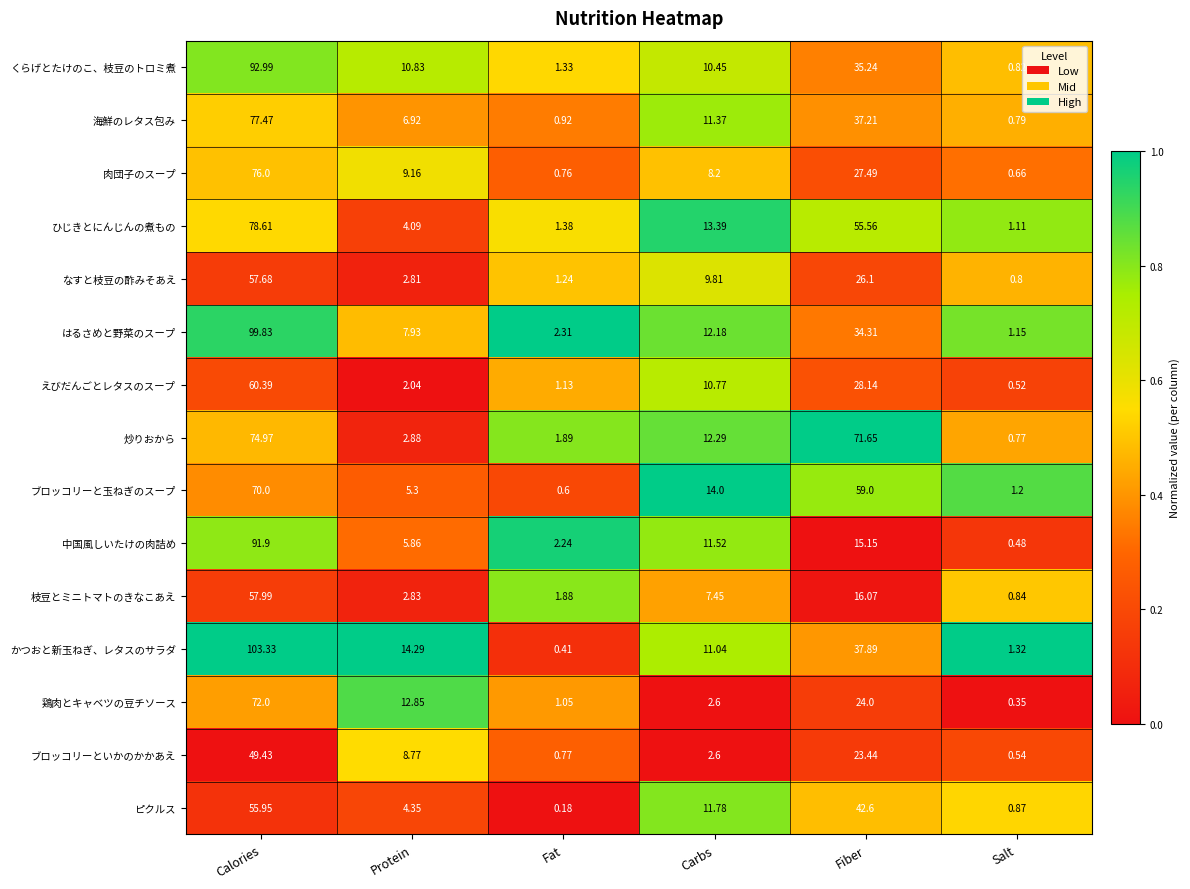

What is the total value across all series at Fiber?

533.9